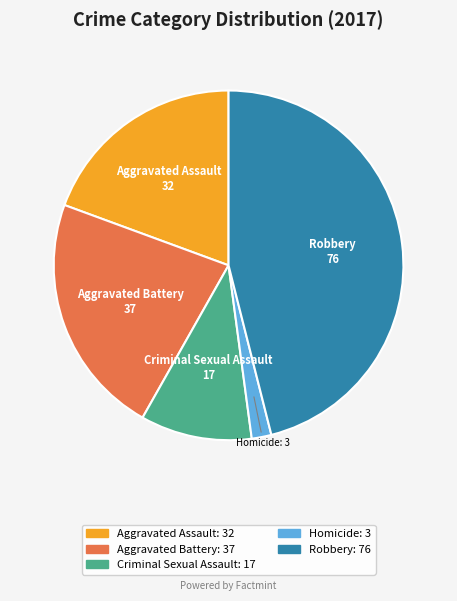

Count the number of slices in the pie.

5